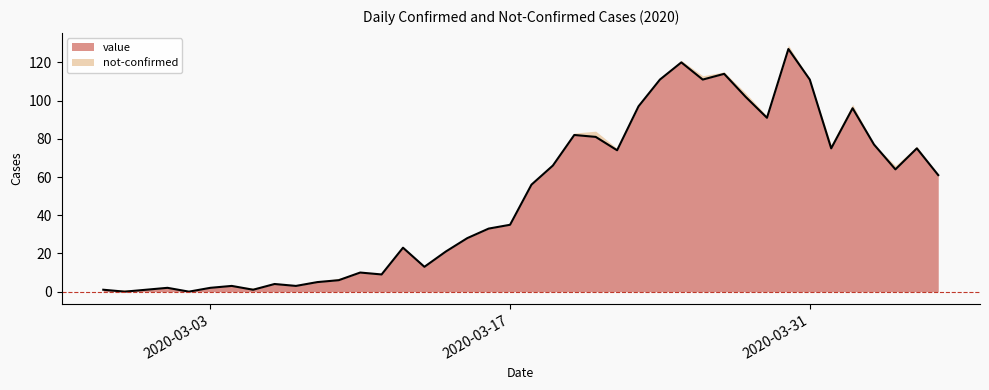

Reading left to right, extract all data points from this chart.

1	0	1	2	0	2	3	1	4	3	5	6	10	9	23	13	21	28	33	35	56	66	82	81	74	97	111	120	111	114	102	91	127	111	75	96	77	64	75	61